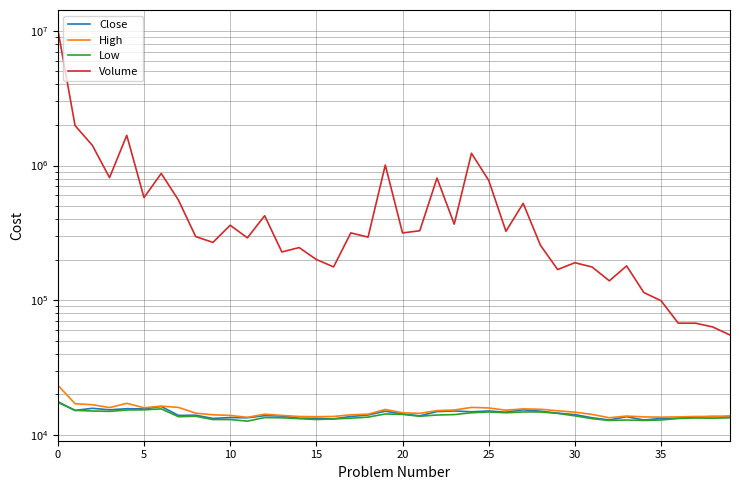

What is the minimum value for High?

13400